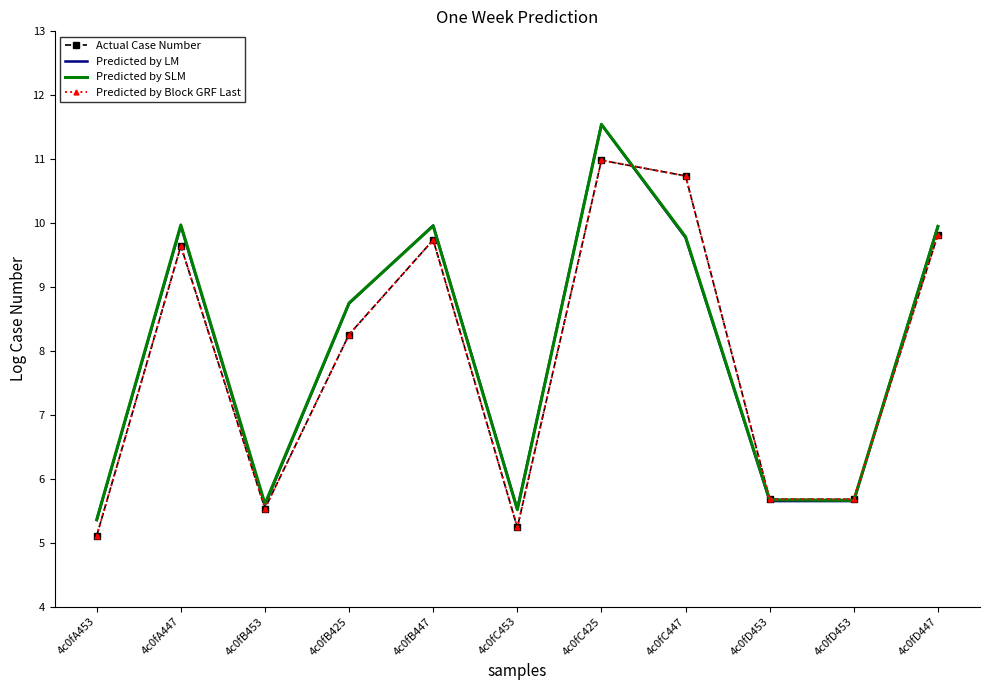

What is the label of the 1st point from the right?

4c0fD447